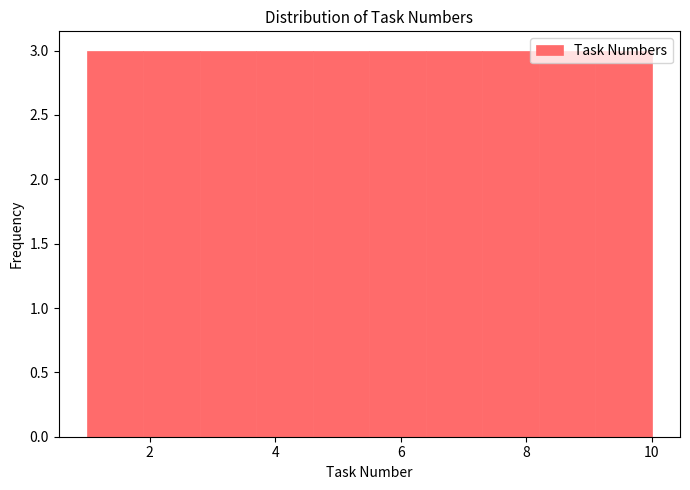

Reading left to right, transcribe this chart: for each bar, give the range it covers on the x-axis and its height. Neither the bar edges nor the heights are printed on the chart, so give them approximately, as read against the axes.

1.0 to 1.9: 3
1.9 to 2.8: 3
2.8 to 3.7: 3
3.7 to 4.6: 3
4.6 to 5.5: 3
5.5 to 6.4: 3
6.4 to 7.3: 3
7.3 to 8.2: 3
8.2 to 9.1: 3
9.1 to 10.0: 3